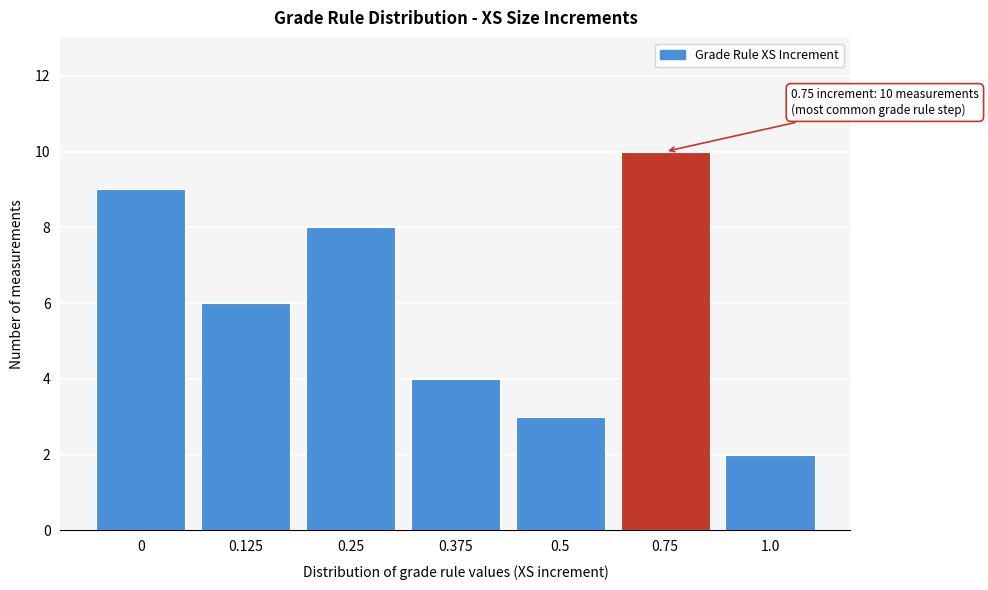

Reading left to right, transcribe all the data shown in this chart.

0=9	0.125=6	0.25=8	0.375=4	0.5=3	0.75=10	1.0=2